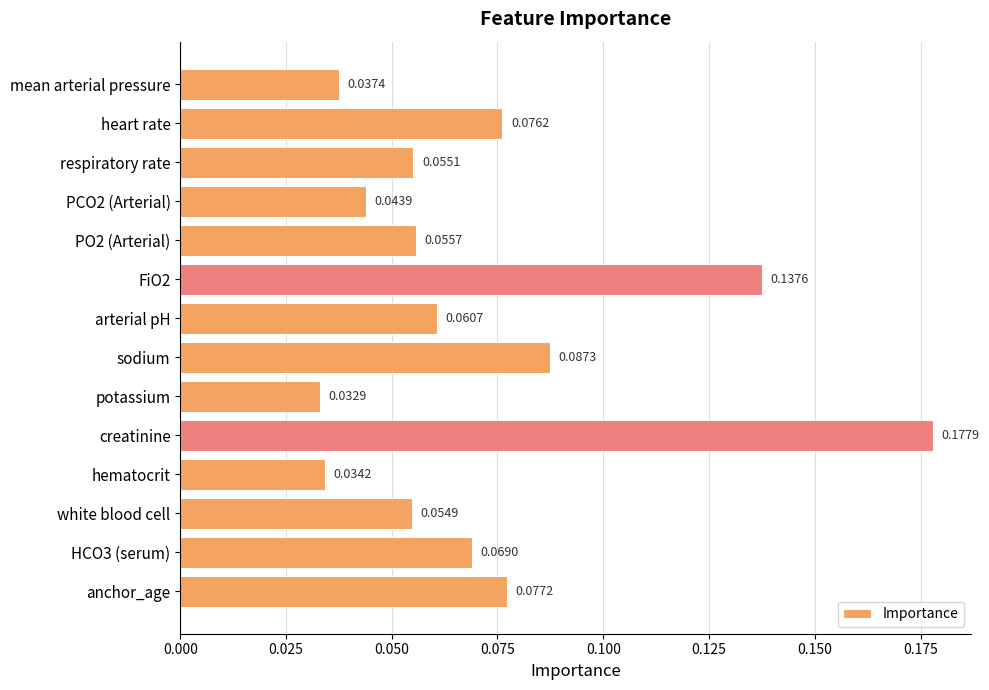

What is the label of the 9th bar from the top?

potassium